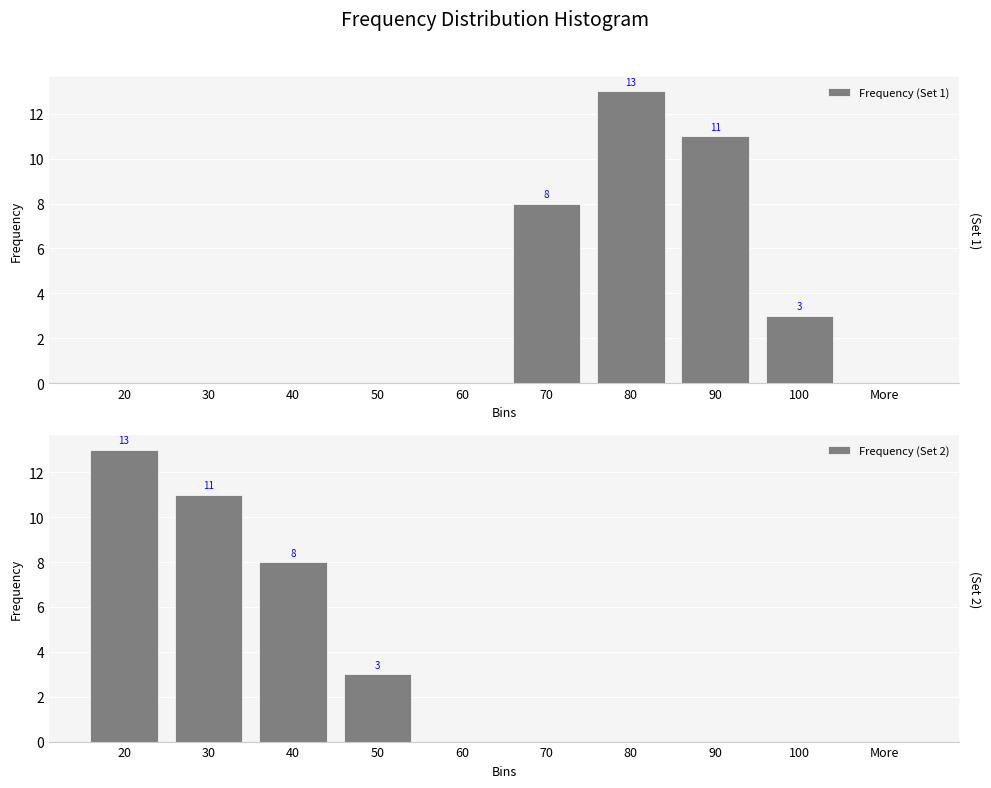

Between 30 and 80, which series saw the biggest shift?

Frequency (Set 1)